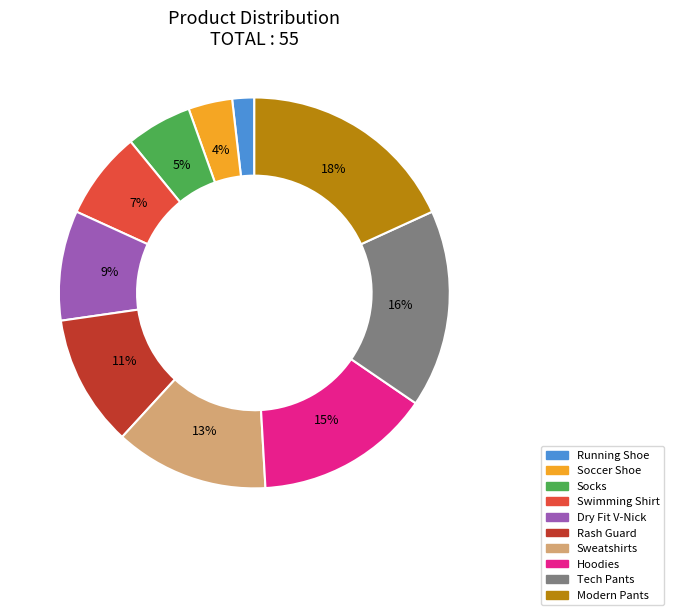

To the nearest percent, what portion does Modern Pants represent?

18%